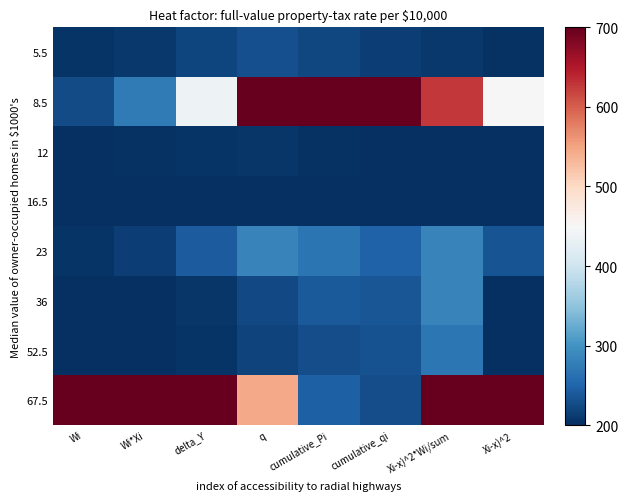

What is the total value across all series at Wi?

2138.5